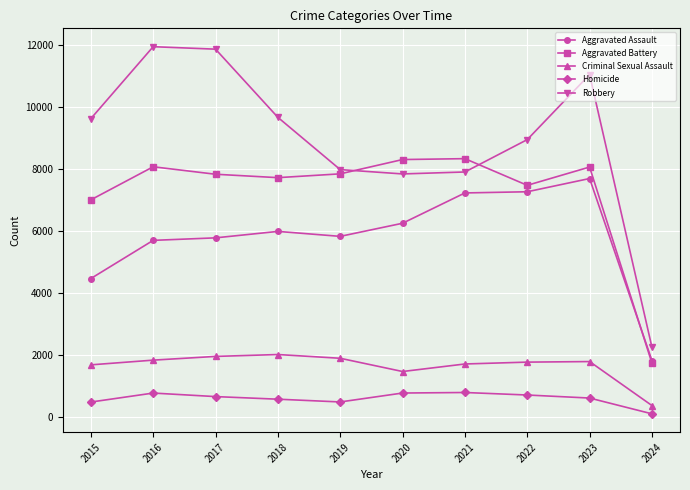

Rank the series by their maximum value, from lowest to highest.

Homicide, Criminal Sexual Assault, Aggravated Assault, Aggravated Battery, Robbery